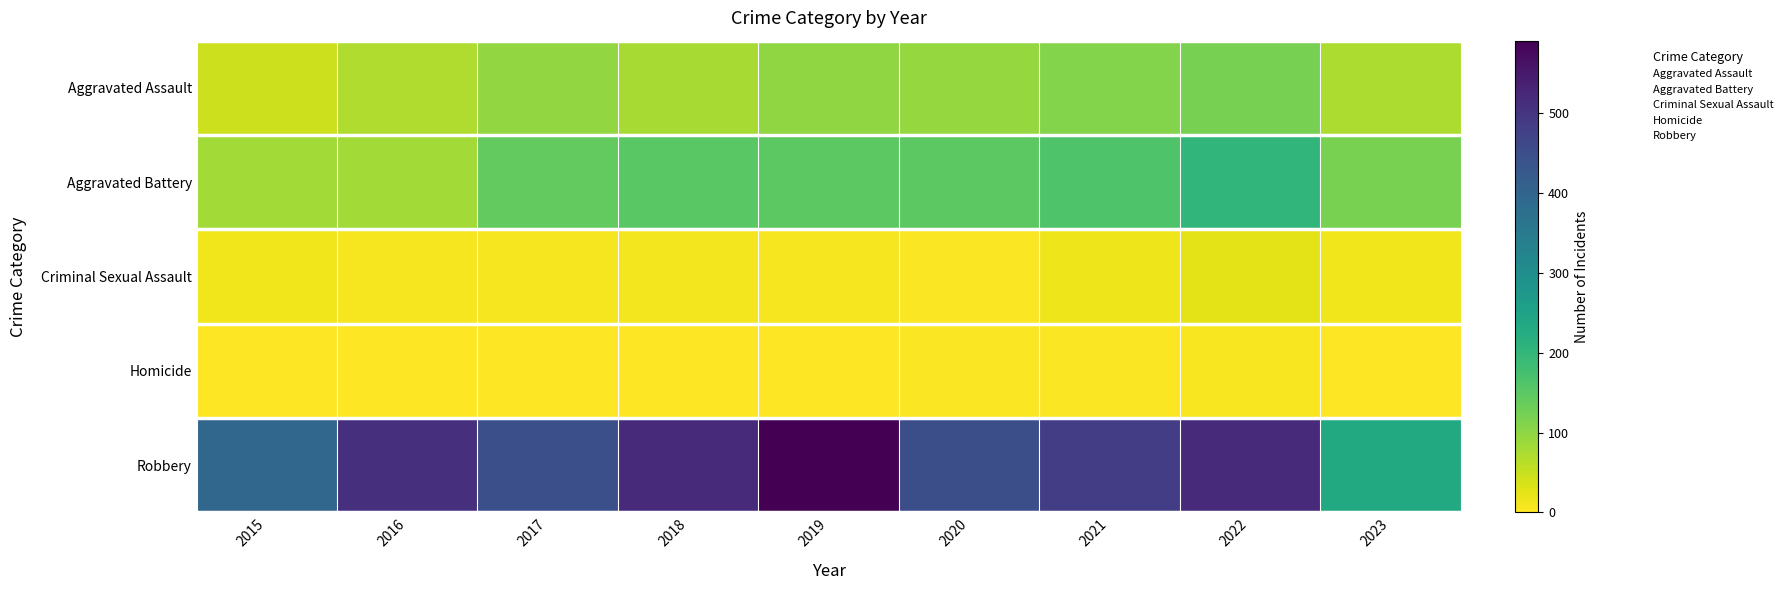

Reading left to right, extract all data points from this chart.

Aggravated Assault: 2015=46	2016=71	2017=95	2018=77	2019=98	2020=94	2021=110	2022=121	2023=73
Aggravated Battery: 2015=82	2016=82	2017=142	2018=152	2019=148	2020=150	2021=163	2022=202	2023=118
Criminal Sexual Assault: 2015=12	2016=8	2017=8	2018=11	2019=8	2020=3	2021=14	2022=24	2023=13
Homicide: 2015=0	2016=1	2017=1	2018=1	2019=2	2020=3	2021=4	2022=5	2023=2
Robbery: 2015=395	2016=510	2017=446	2018=519	2019=591	2020=450	2021=484	2022=521	2023=232